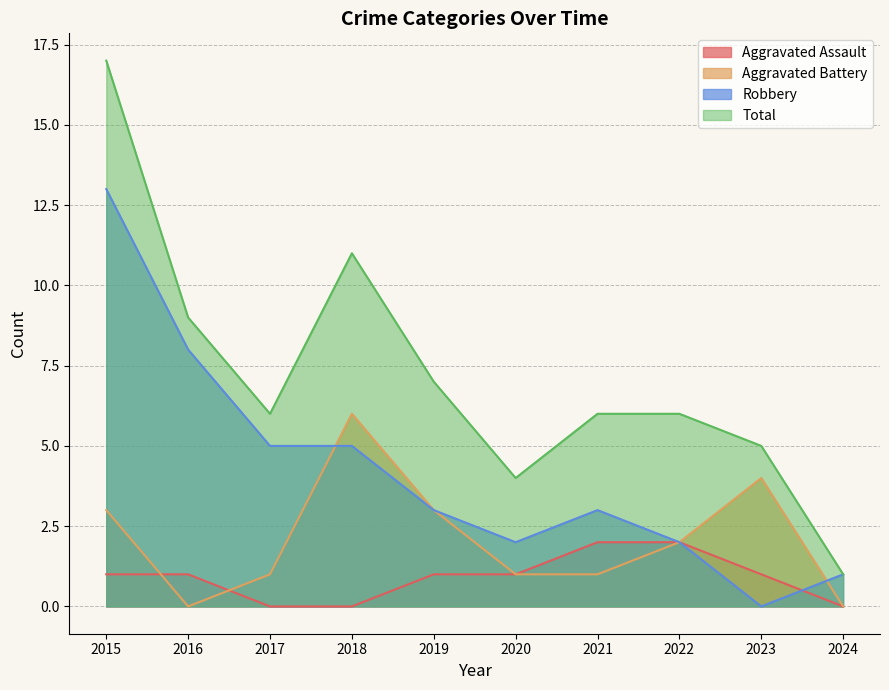

What is the difference between the Robbery values at 2023 and 2021?

3